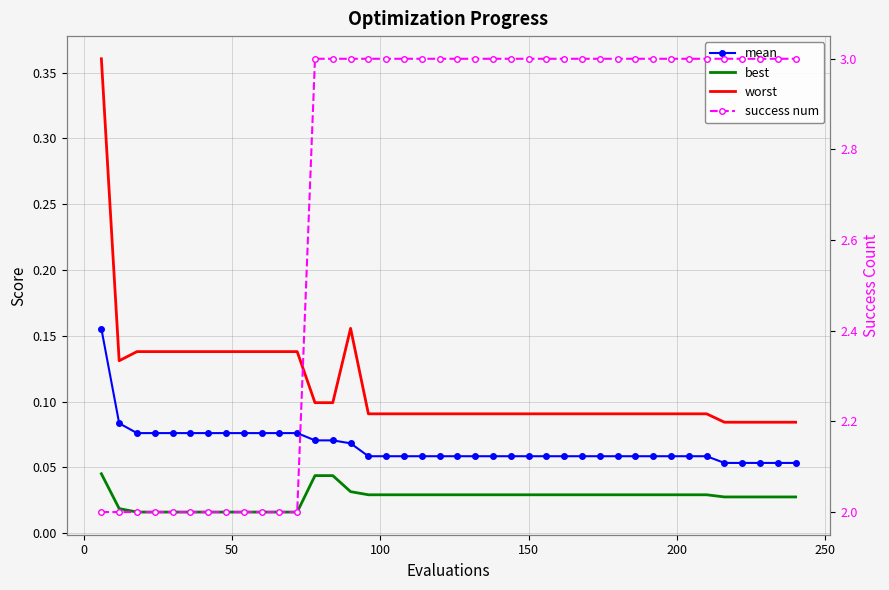

What is the sum of all success num values?

108.0